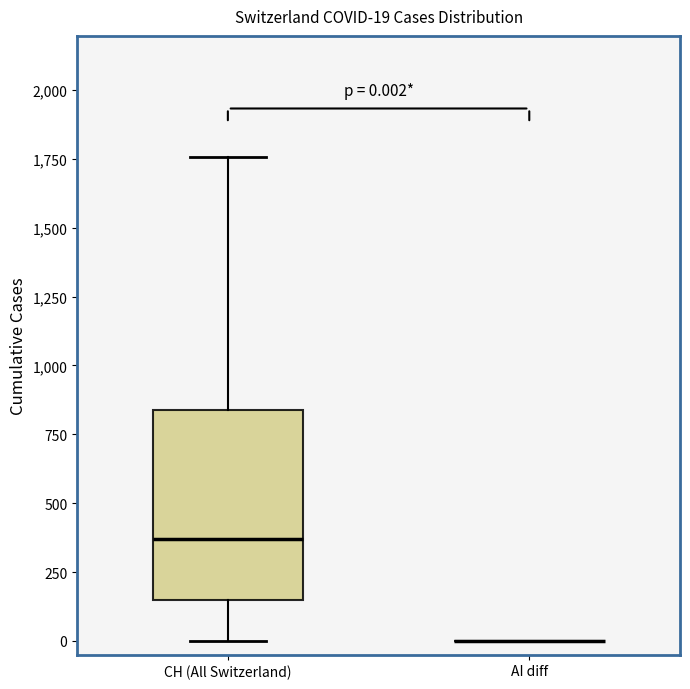

Which box is the tallest, from its lower edge to its upper edge?

CH (All Switzerland)